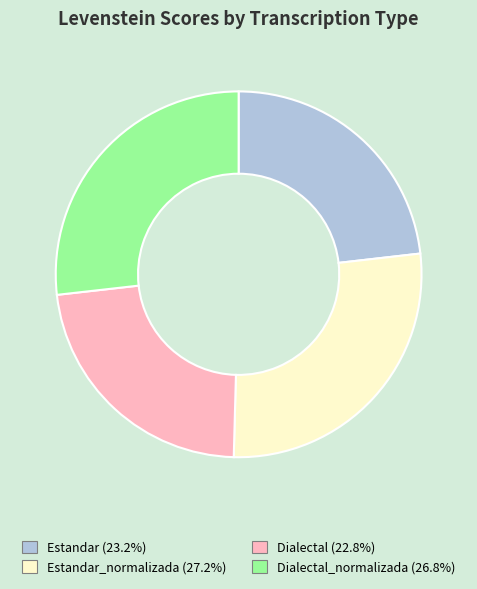

Is there a majority slice in this chart?

No